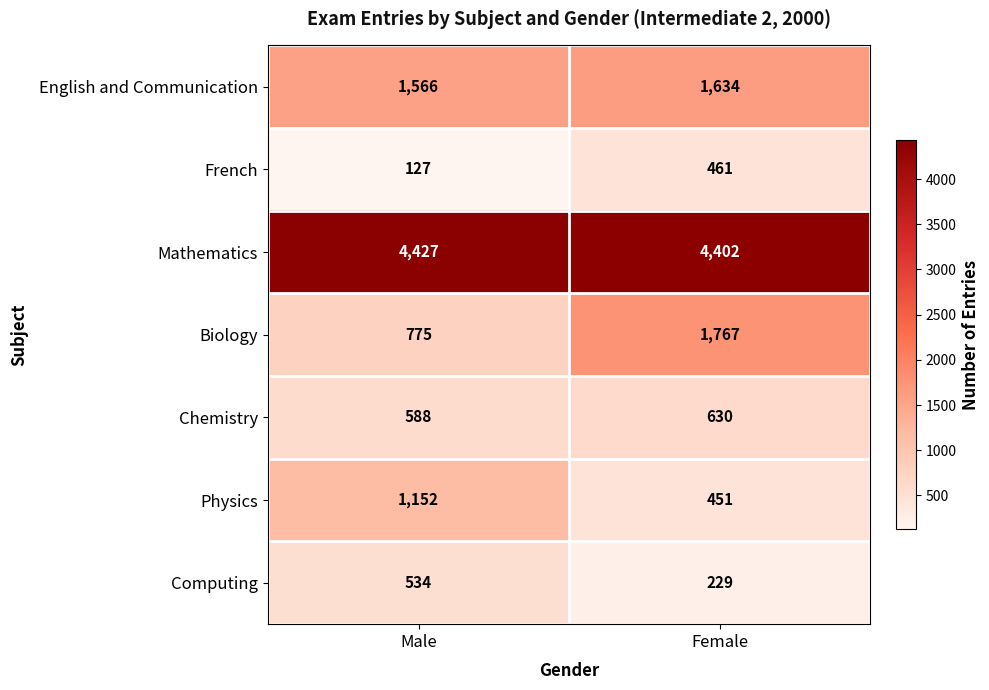

Which label corresponds to the smallest value in the chart?

Male